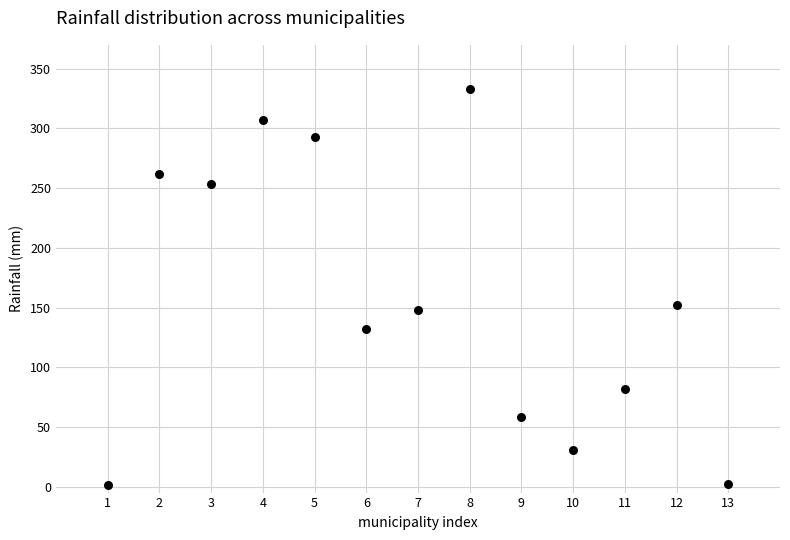

What is the range of X values (max minus min)?

12.0